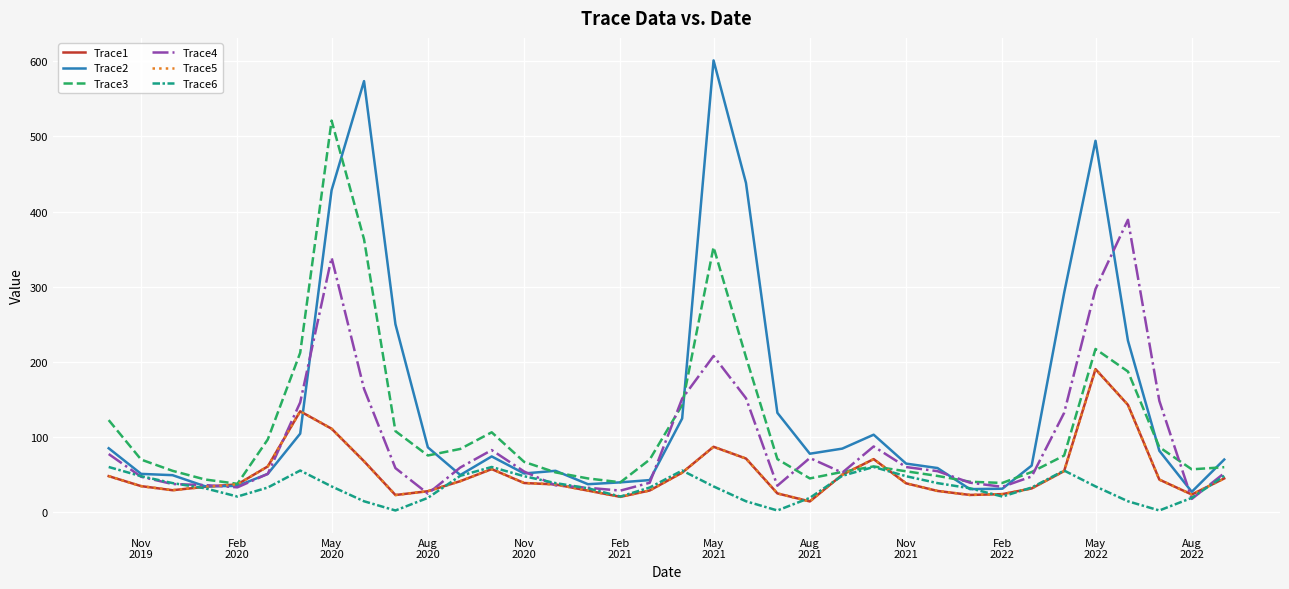

Does the chart display data point markers on the line(s)?

No